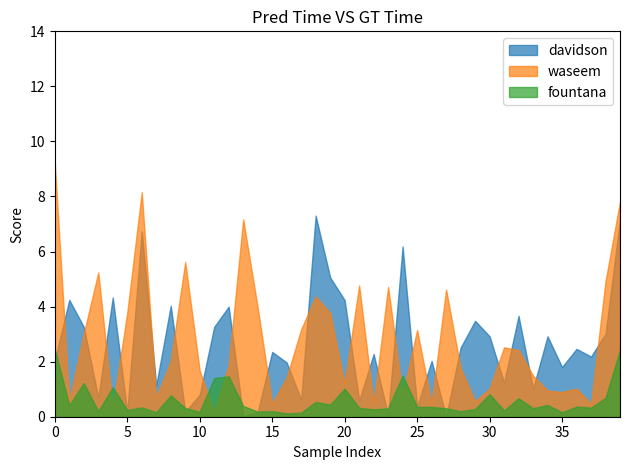

What is the greatest value displayed?

9.2